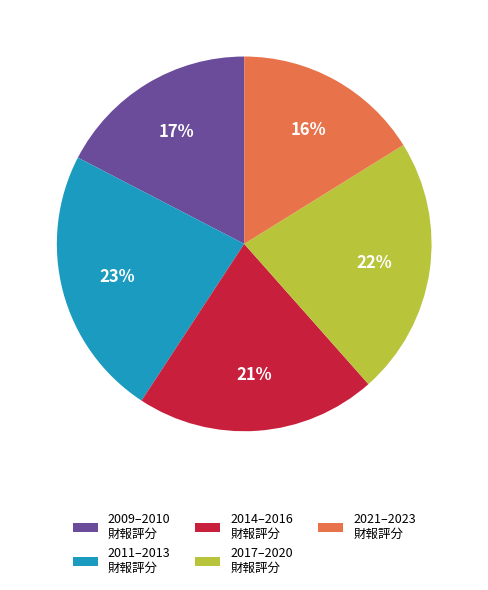

Do 2011–2013 財報評分 and 2017–2020 財報評分 together represent more than half of the pie?

No